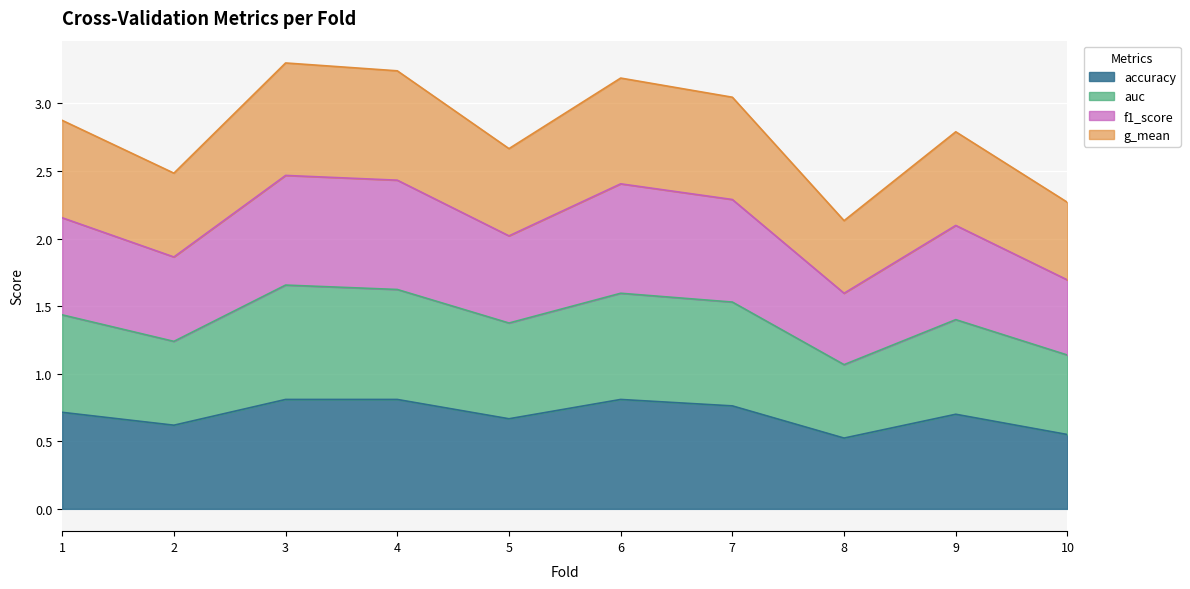

In accuracy, how many points are higher than both neighbors (excluding endpoints)?

2